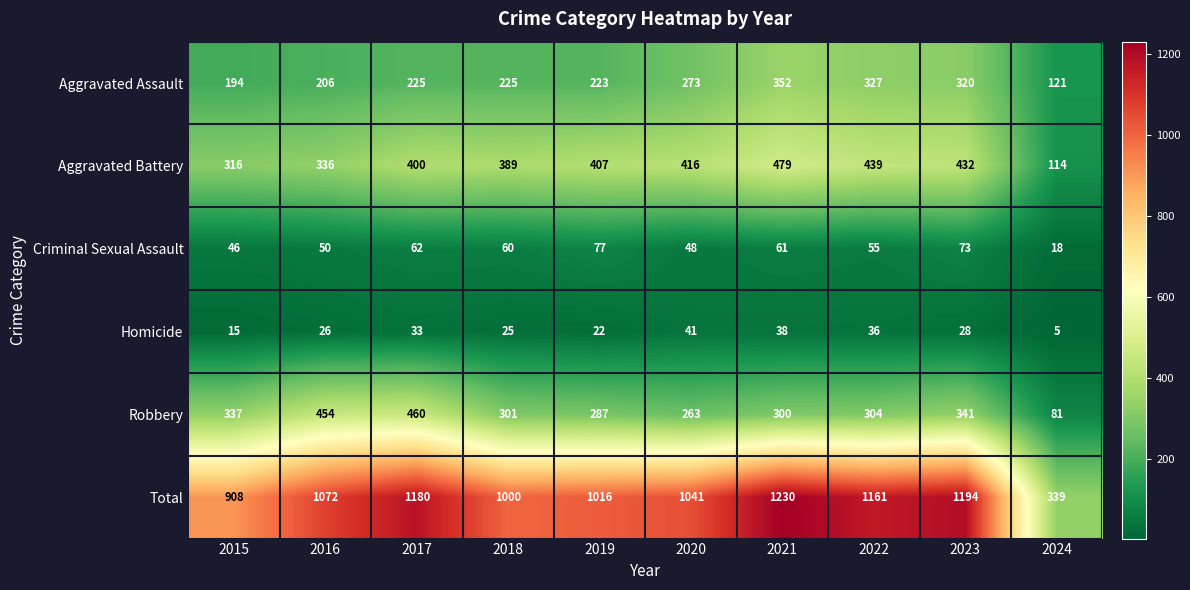

Which category has the highest value across all series?

2021